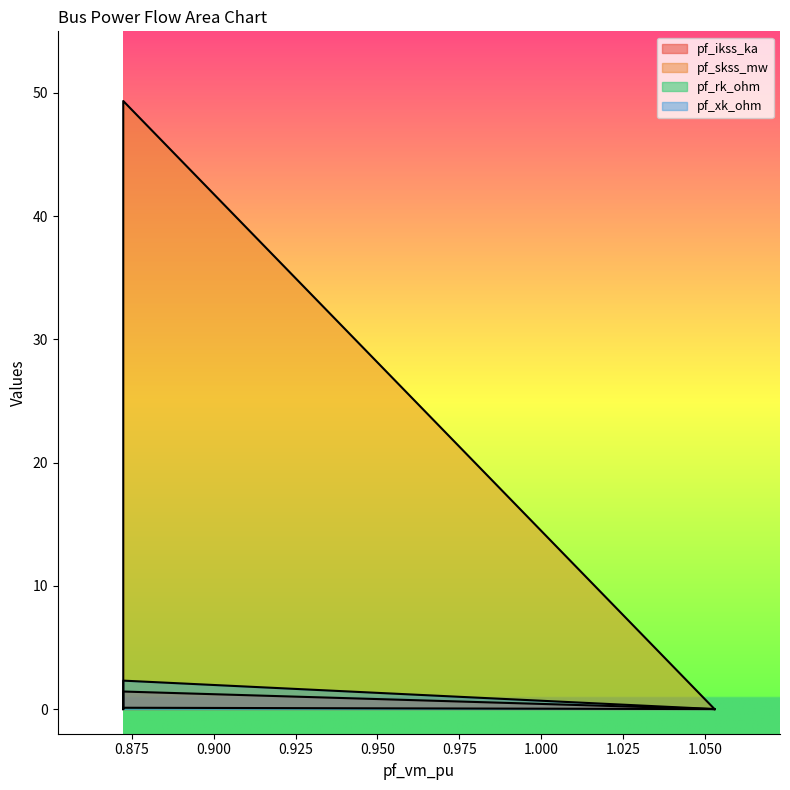

True or false: pf_skss_mw and pf_ikss_ka cross at least once.

False